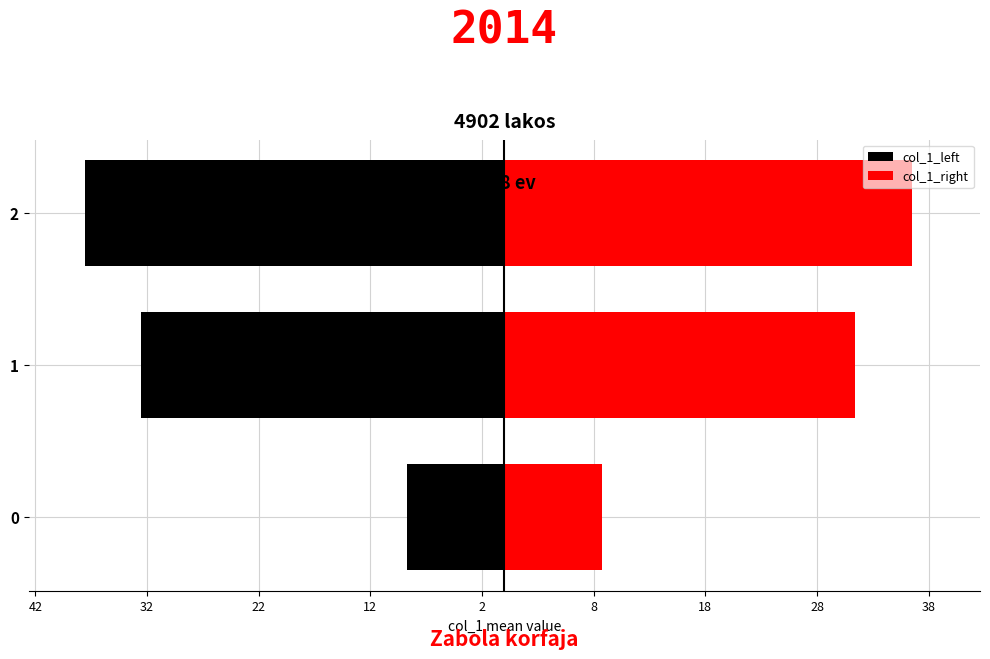

Count the number of categories in the chart.

3